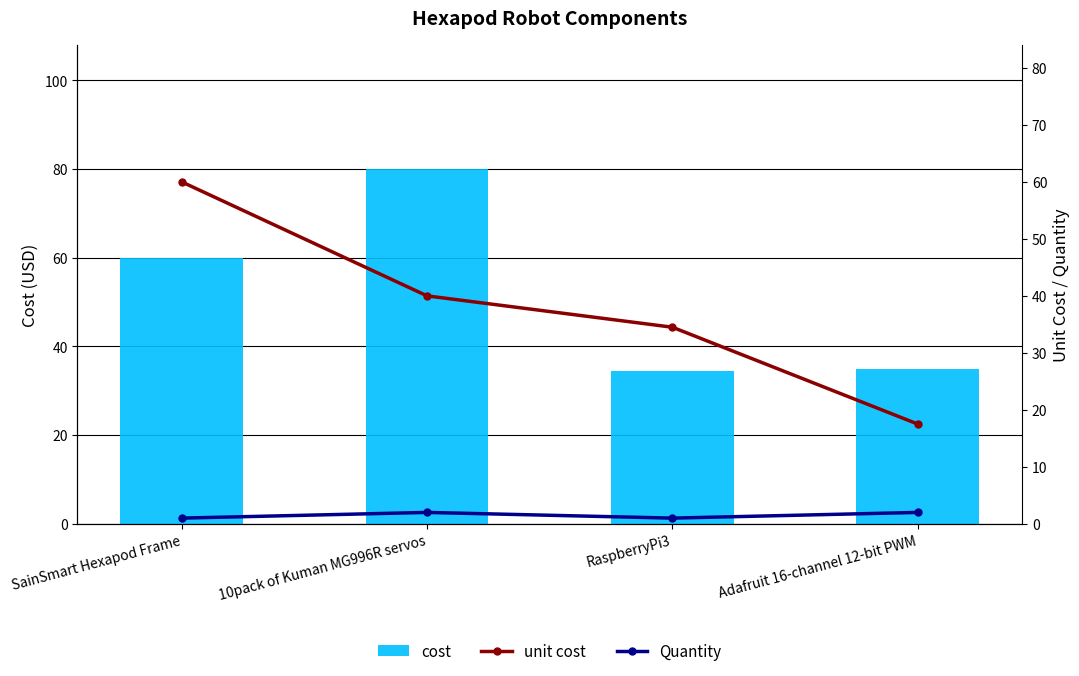

What is the difference between the highest and lowest values at 10pack of Kuman MG996R servos?

78.0